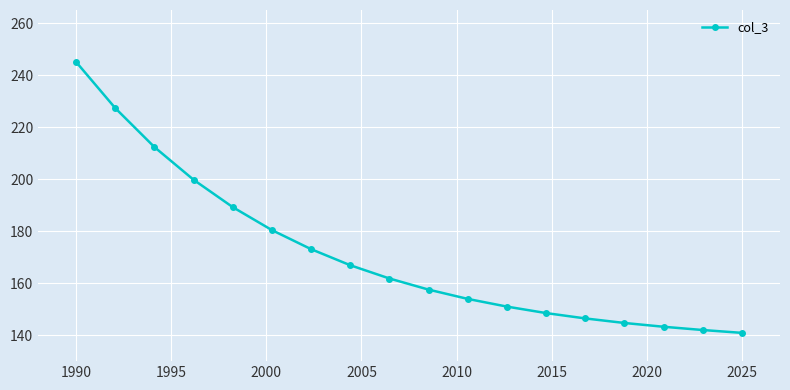

What is the value of the 5th point from the left?

189.2